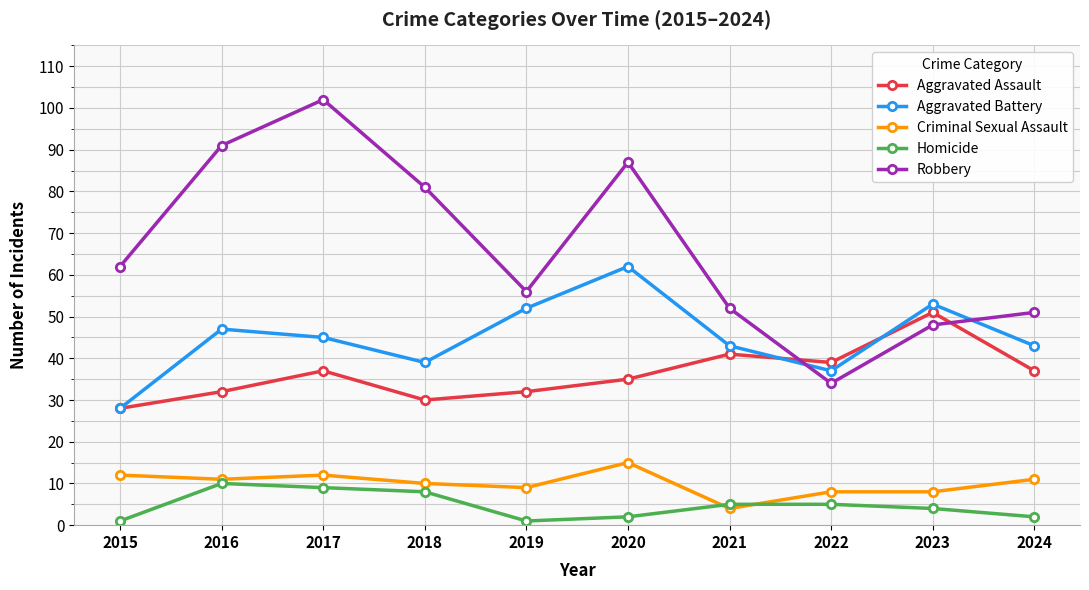

Count the Homicide values in the range 2 to 8.

6